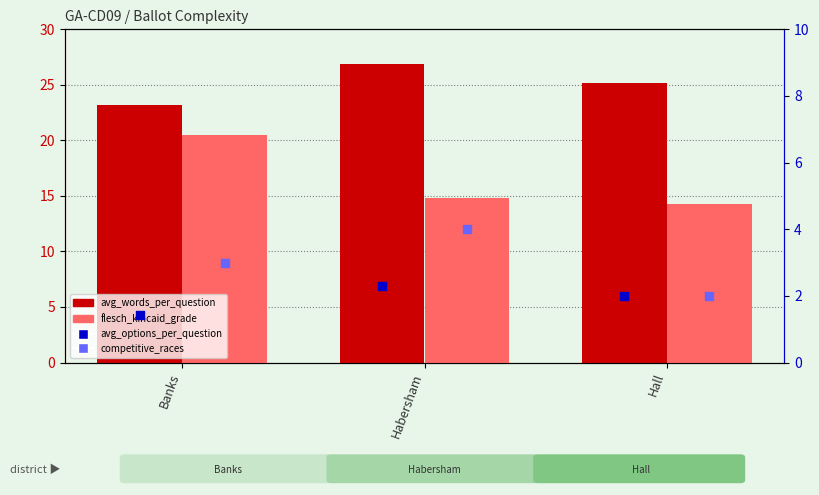

What is the total value across all series at Hall?

43.4